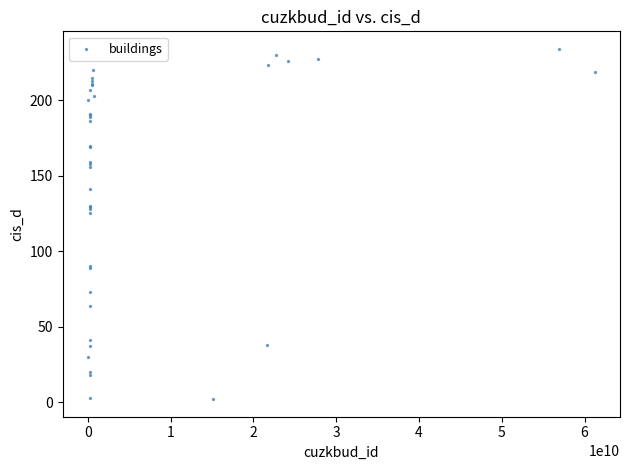

What Y value in the scatter plot is closest to 118?

125